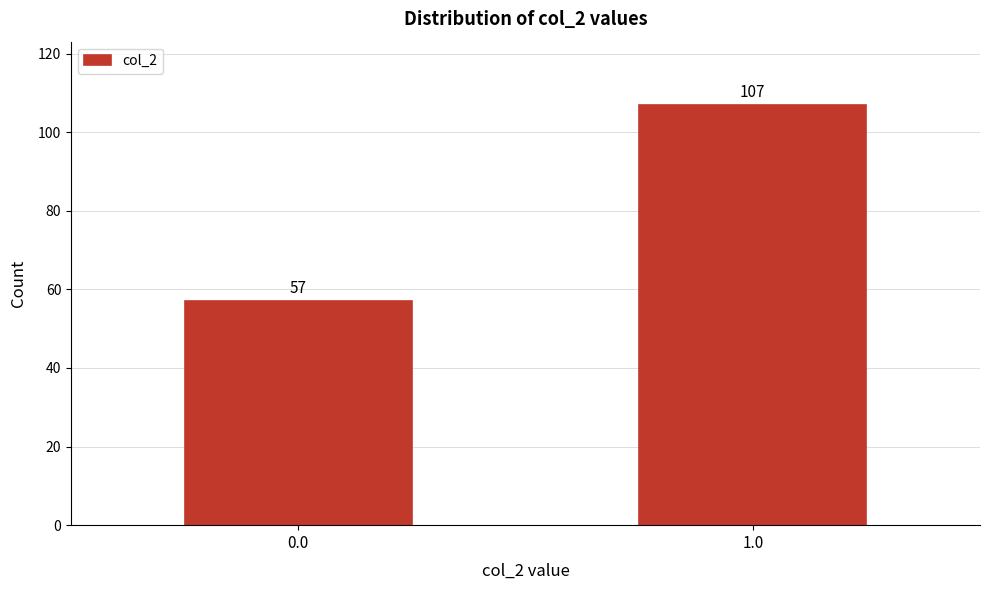

Reading right to left, what are all the values shown in this chart?

1.0=107	0.0=57